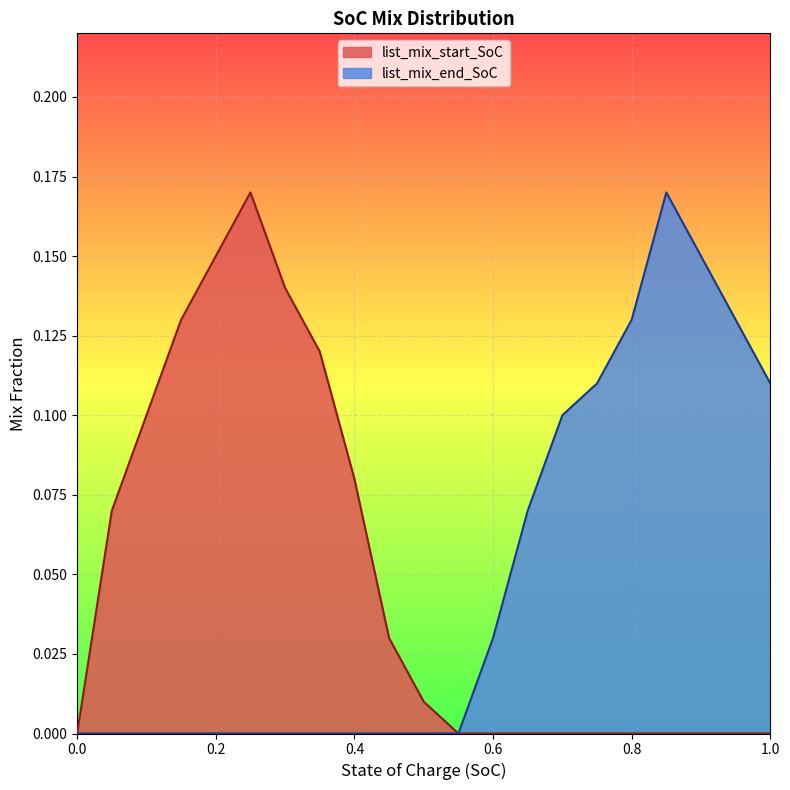

What is the label of the 19th point from the right?

0.1